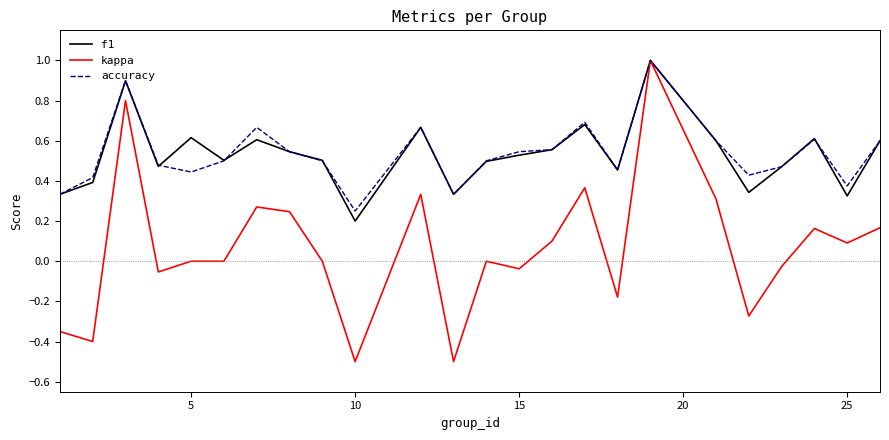

Which series has the widest spread of values?

kappa